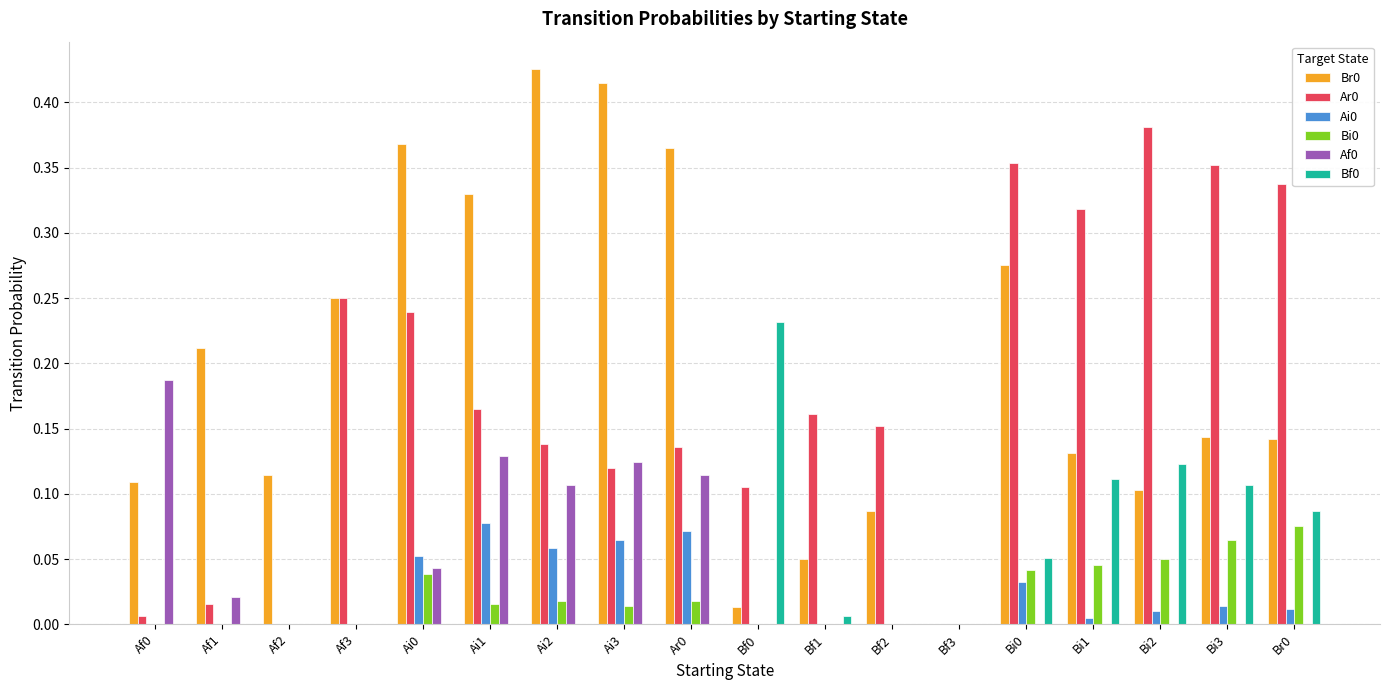

Is the value of Ar0 at Bi2 greater than the value of Bi0 at Bi3?

Yes